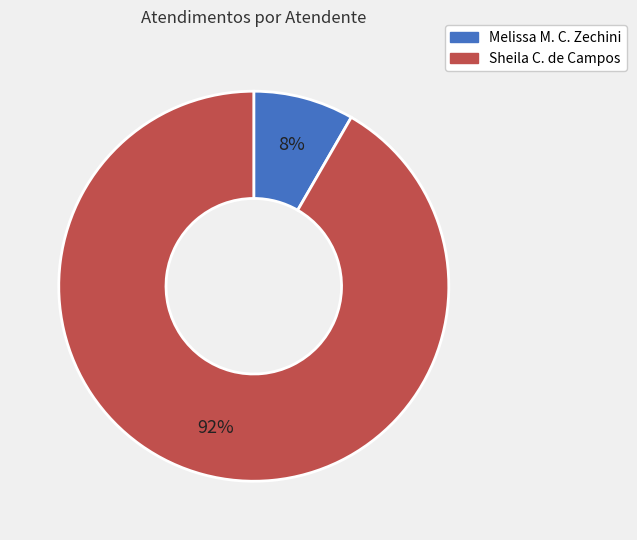

Is there any slice that represents more than half of the pie?

Yes